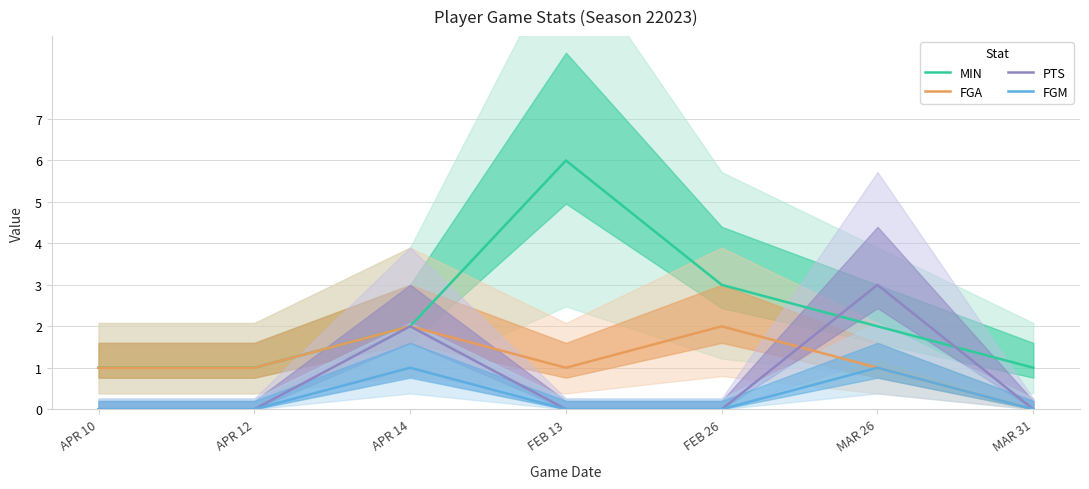

True or false: FGM has more than 0 points higher than both neighbors.

True